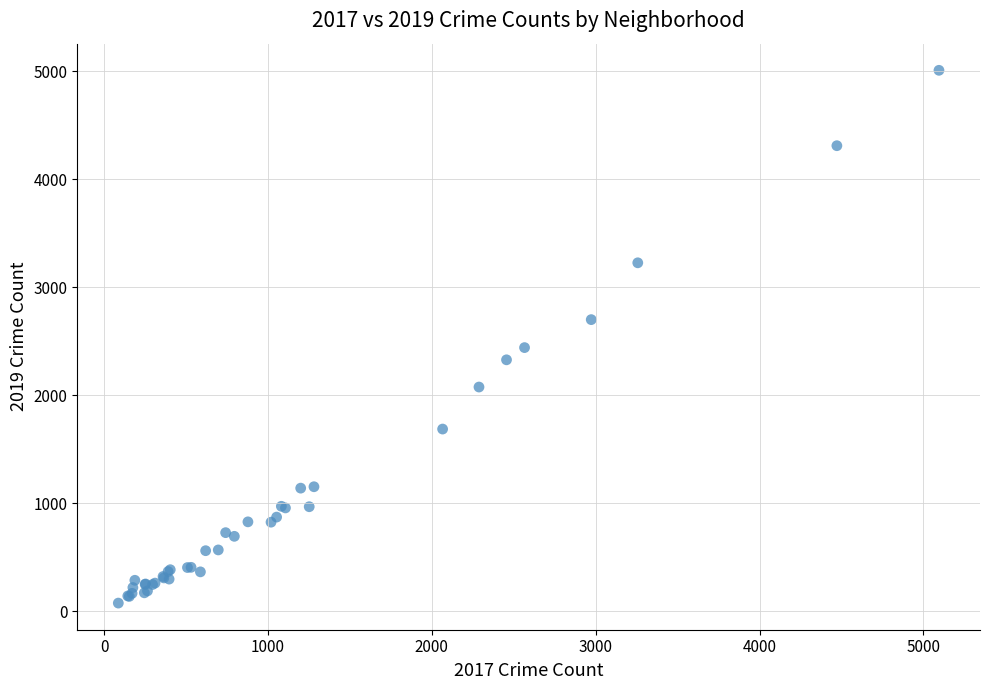

What Y value in the scatter plot is closest to 2542?

2441